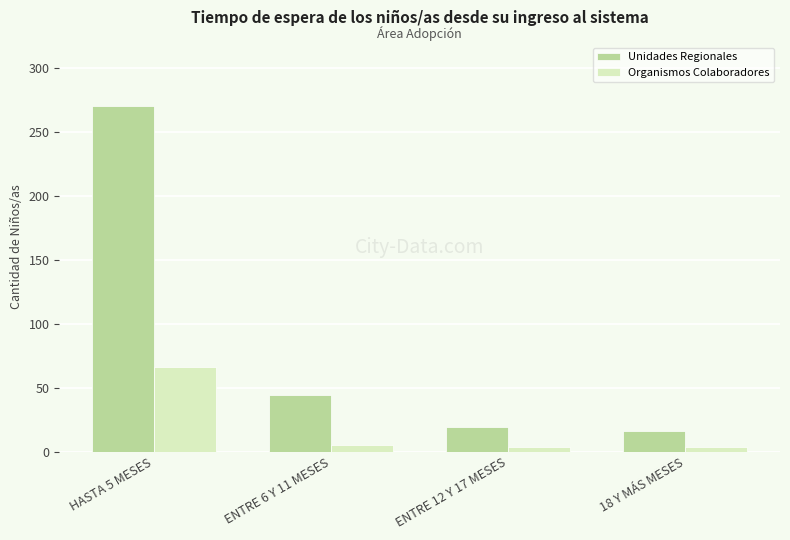

What is the spread (max minus min) of values at ENTRE 12 Y 17 MESES?

15